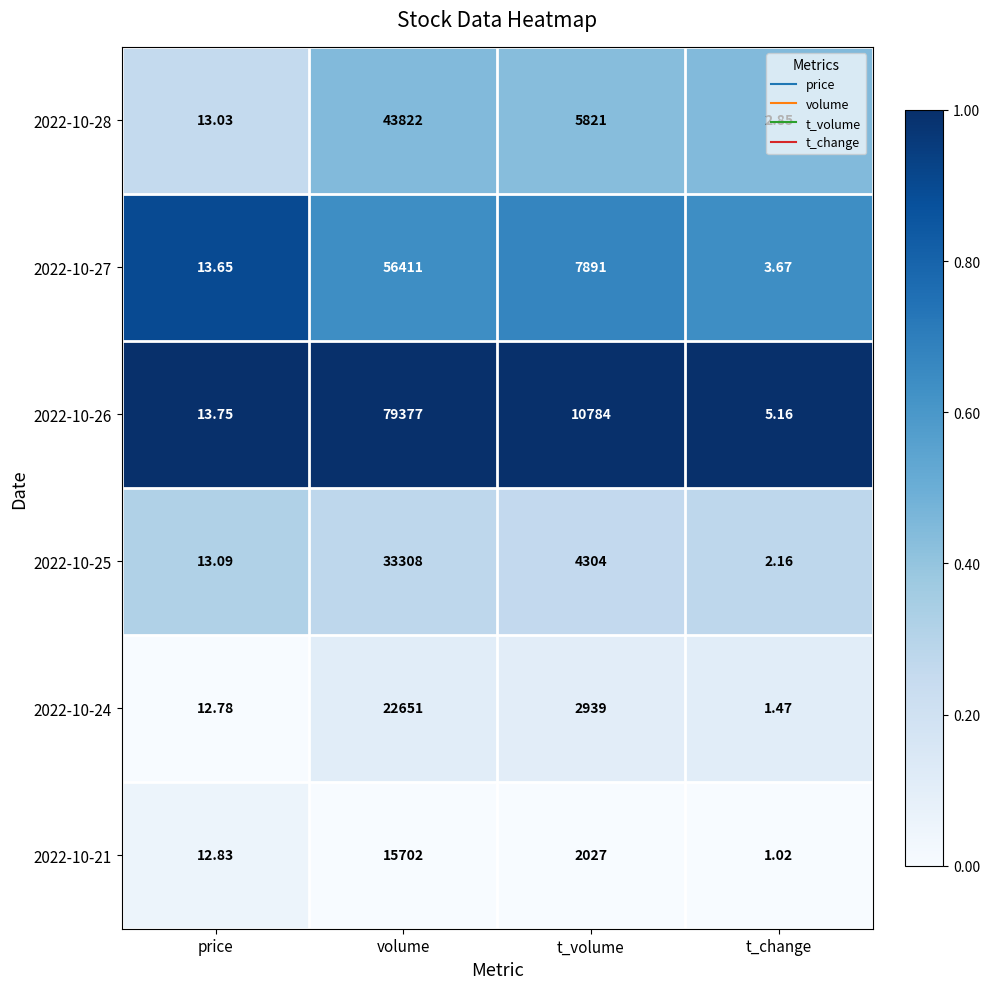

Where does the 2022-10-27 series first go above 7891?

volume